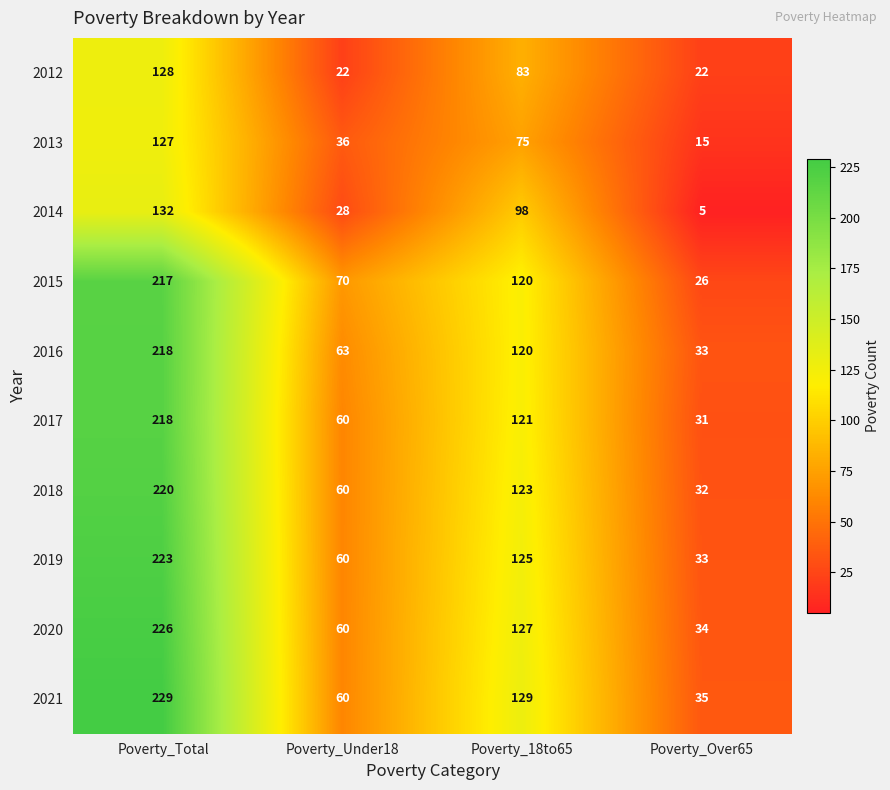

What is the difference between the maximum and minimum values in the 2017 series?

187